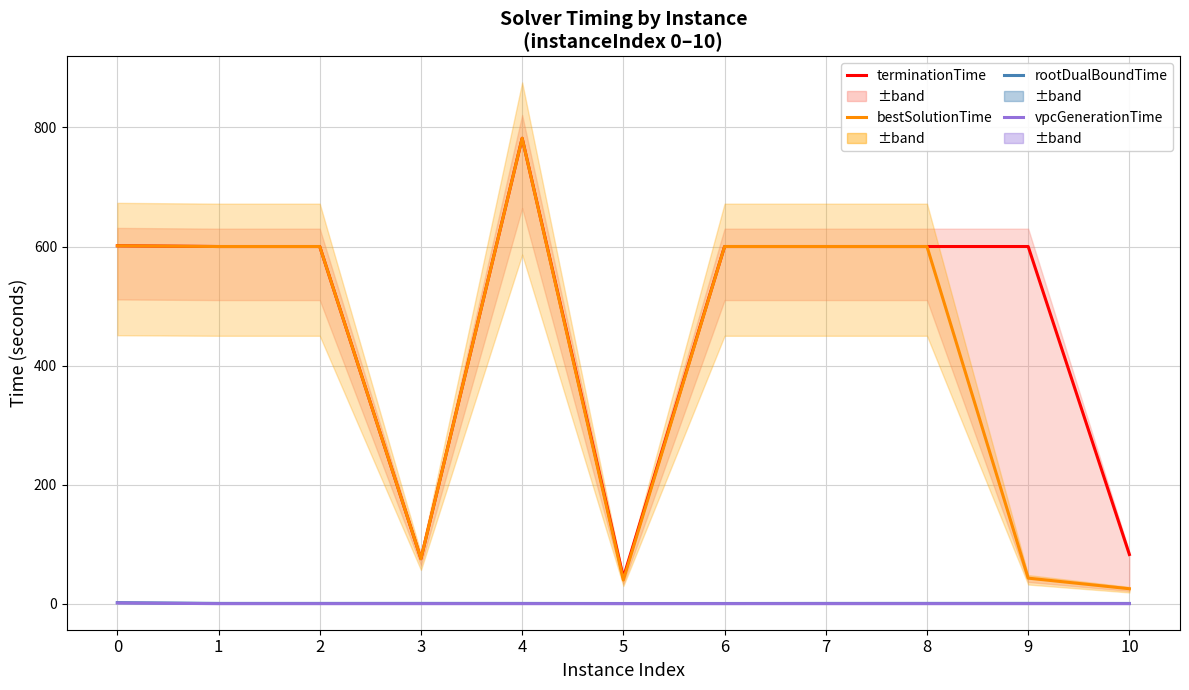

What is the sum of all rootDualBoundTime values?

5.6